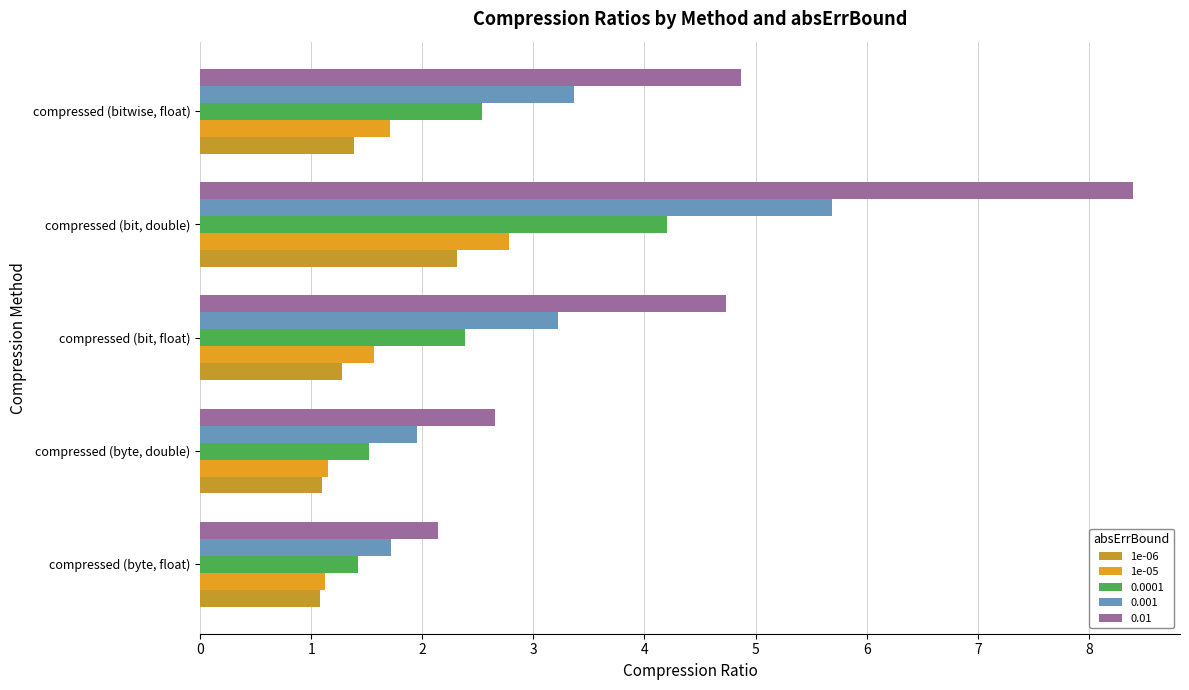

How many values in the 0.01 series are below 4?

2